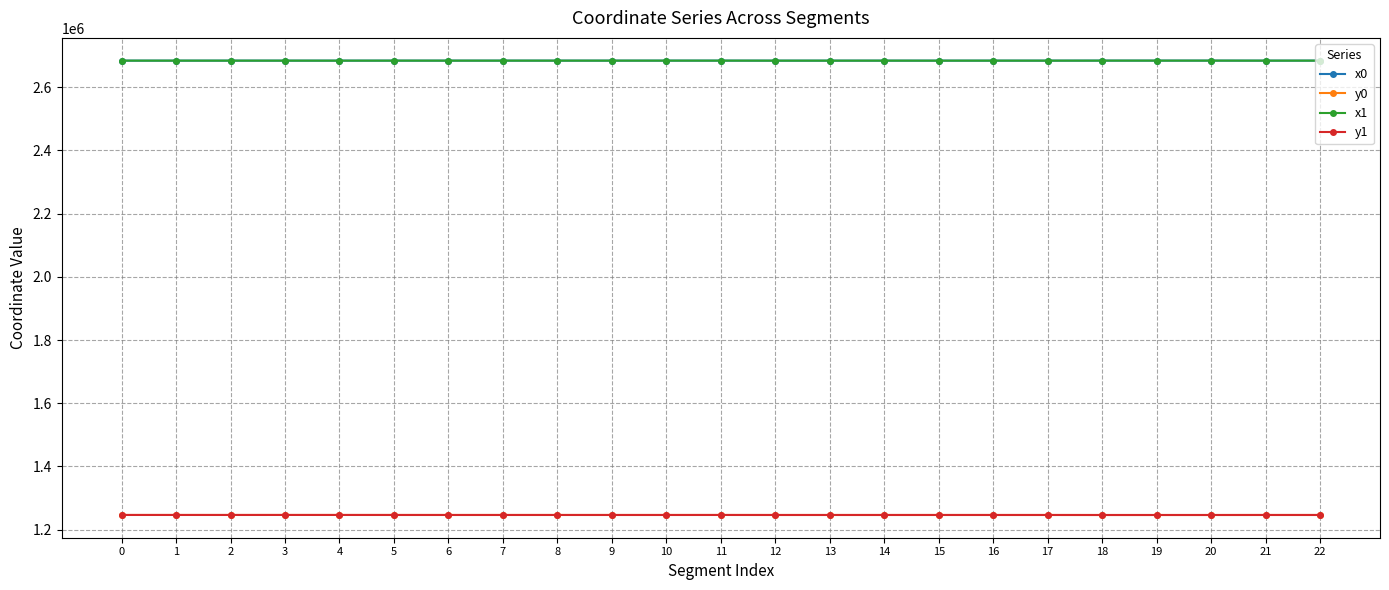

At how many categories does at least one series exceed 1977230?

23